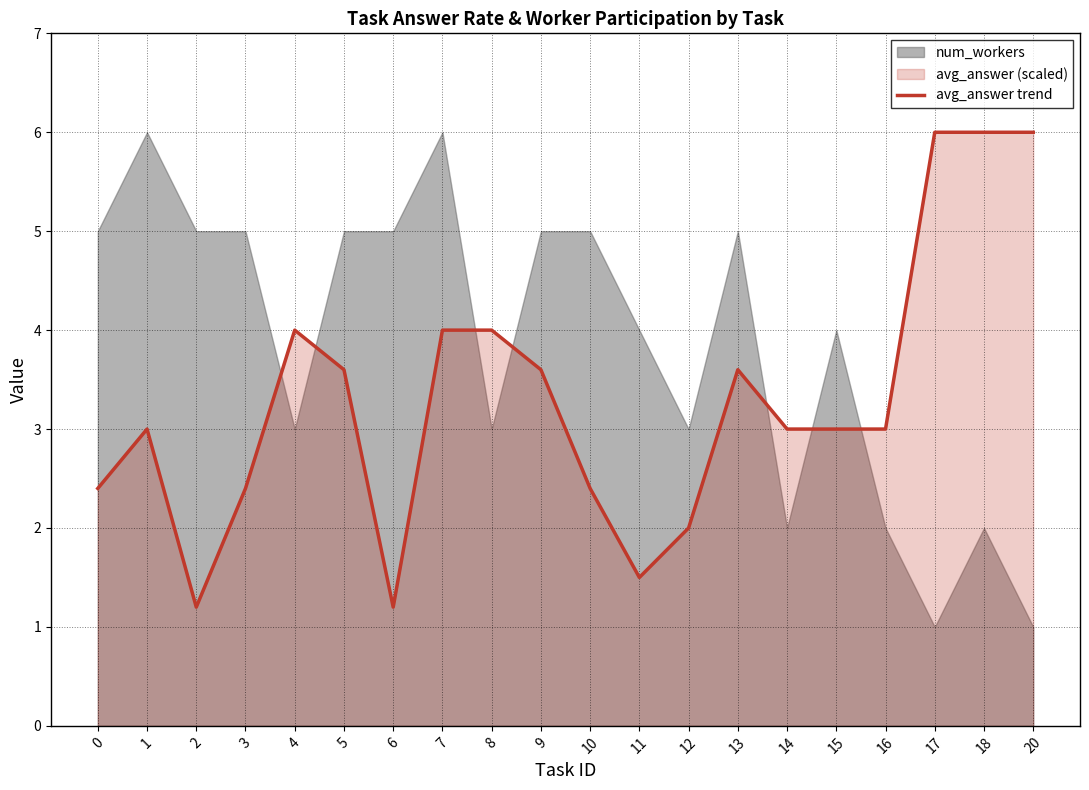

What is the change in value from 11 to 18?

+4.5